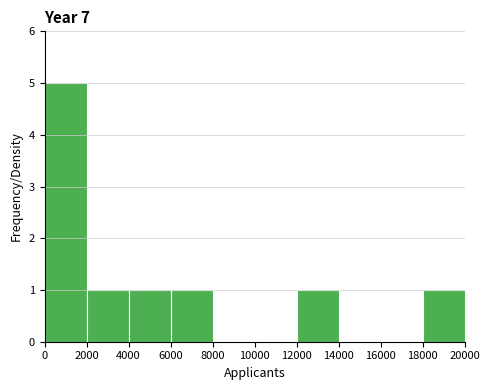

How tall is the bar that spans 2000 to 4000 on the x-axis? The values are not printed on the chart, so give them approximately, as read against the axis.

1